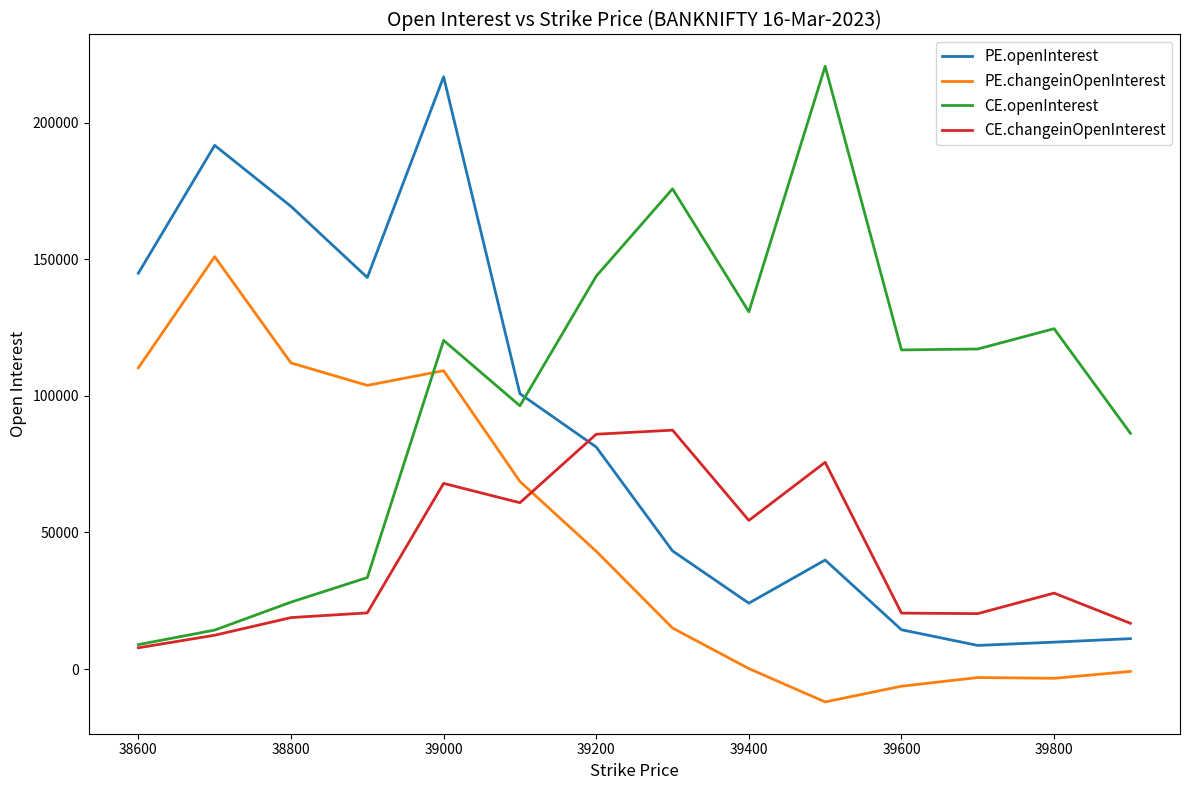

What is the lowest value of the PE.changeinOpenInterest series?

-12039